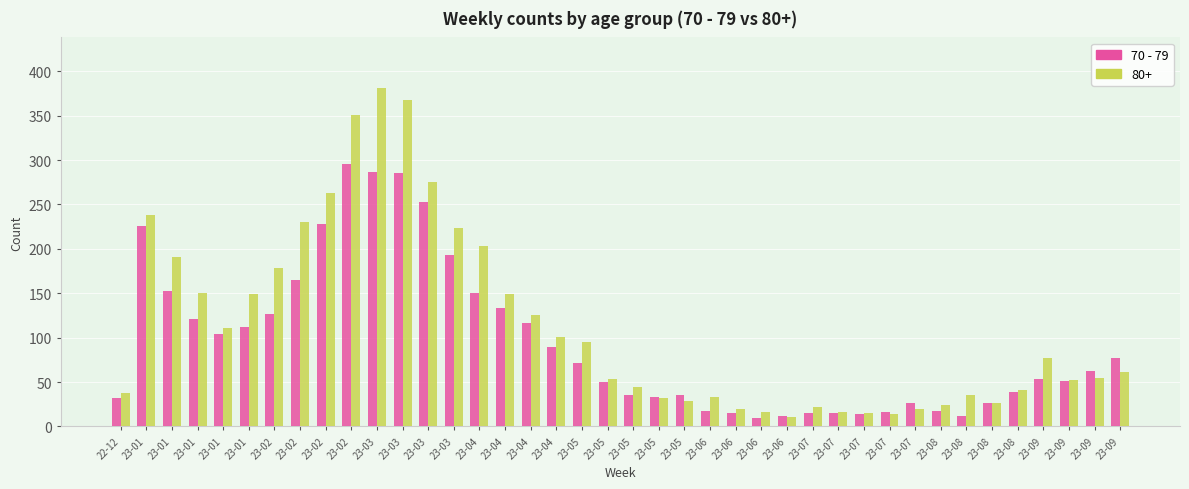

What are all the series names shown in the legend?

70 - 79, 80+